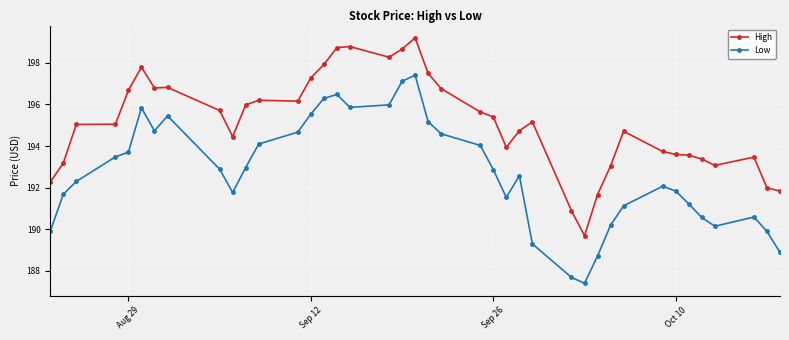

Which series has the largest total across all categories?

High